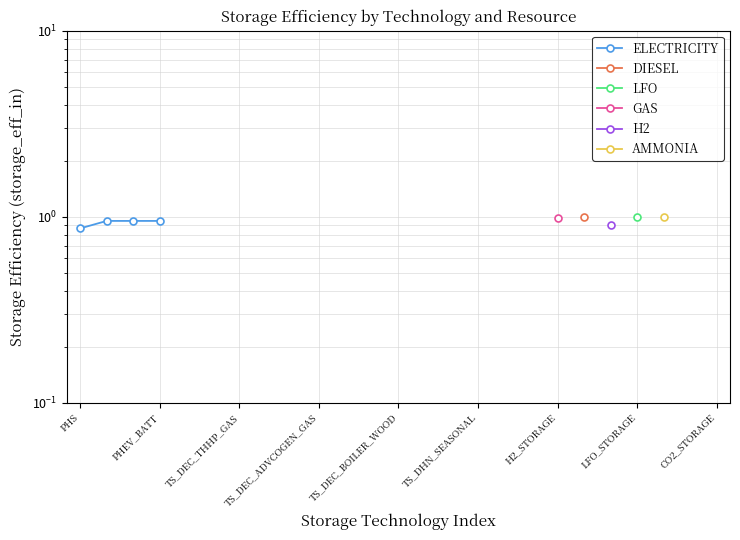

How many categories are shown in the chart?

25